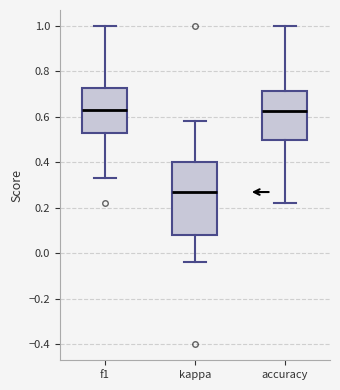

Reading left to right, read every box against the y-axis: the position of its median line, the range the box covers, and the ends of its whiskers. The values are not printed on the chart, so give them approximately, as read against the axis.

f1: median 0.64, box 0.52 to 0.72, whiskers 0.34 to 1.00
kappa: median 0.26, box 0.08 to 0.40, whiskers -0.04 to 0.58
accuracy: median 0.62, box 0.50 to 0.72, whiskers 0.22 to 1.00